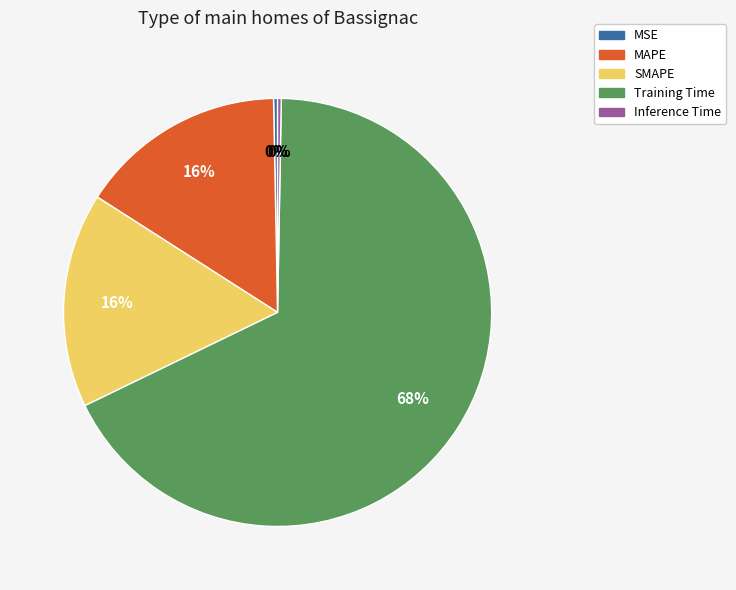

To the nearest percent, what is the average slice percentage?

20%